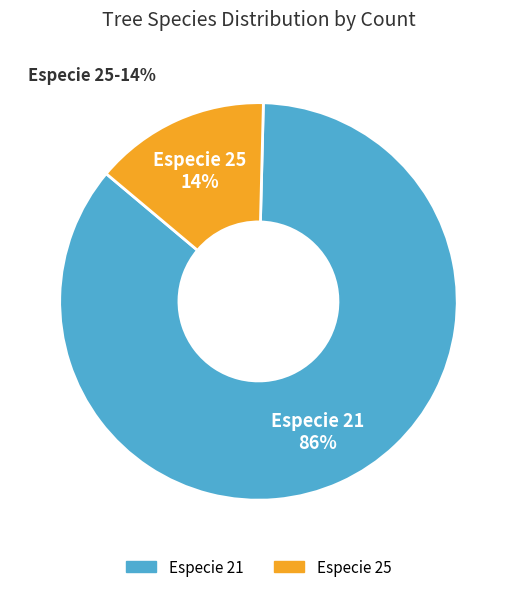

Which slice is the smallest?

25